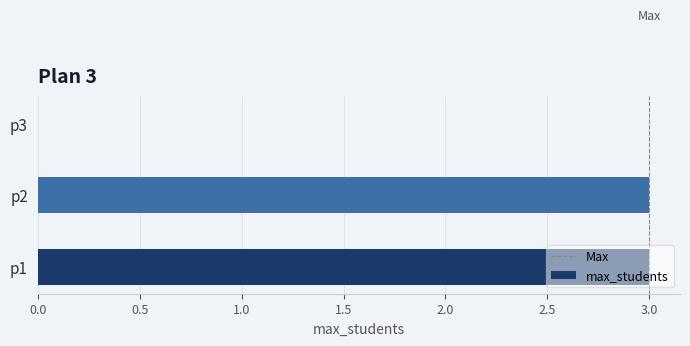

Does the chart contain stacked bars?

No